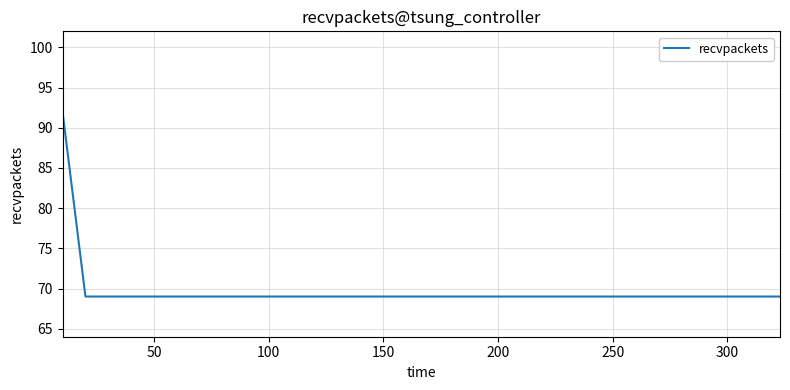

What is the greatest value displayed?

92